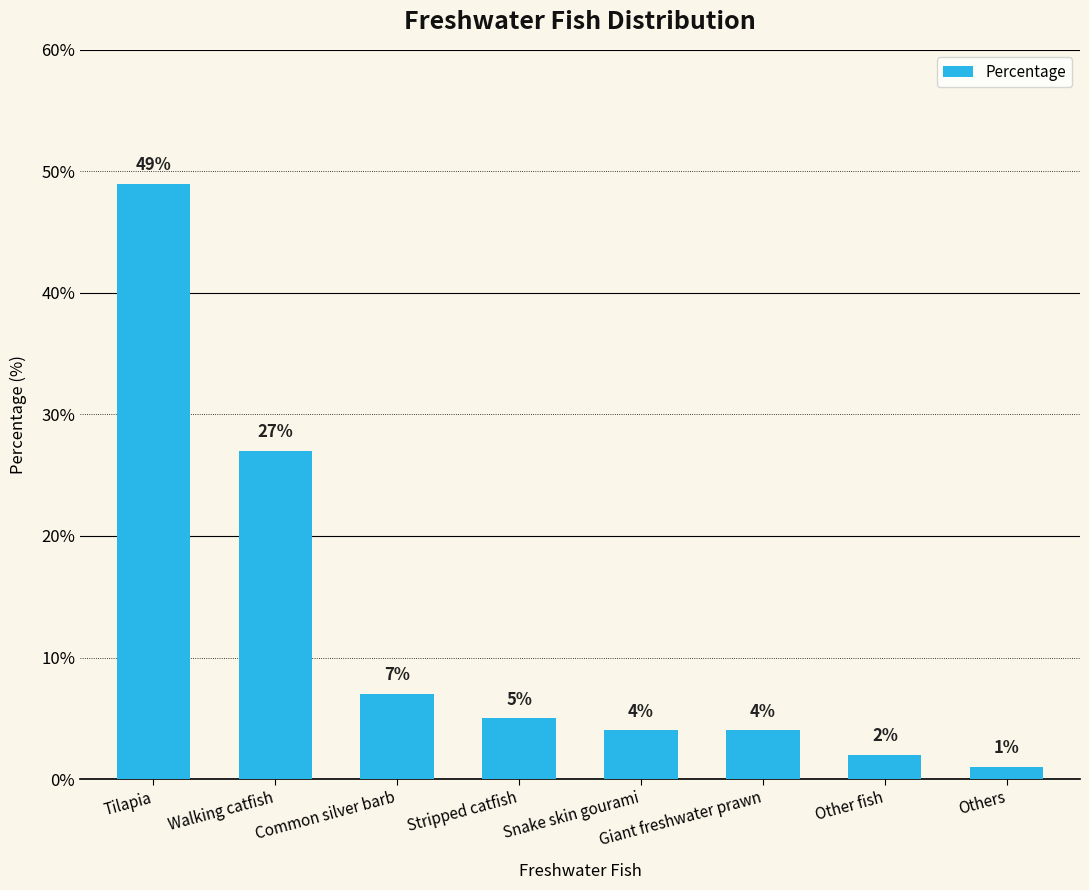

What is the difference between the values at Tilapia and Common silver barb?

42